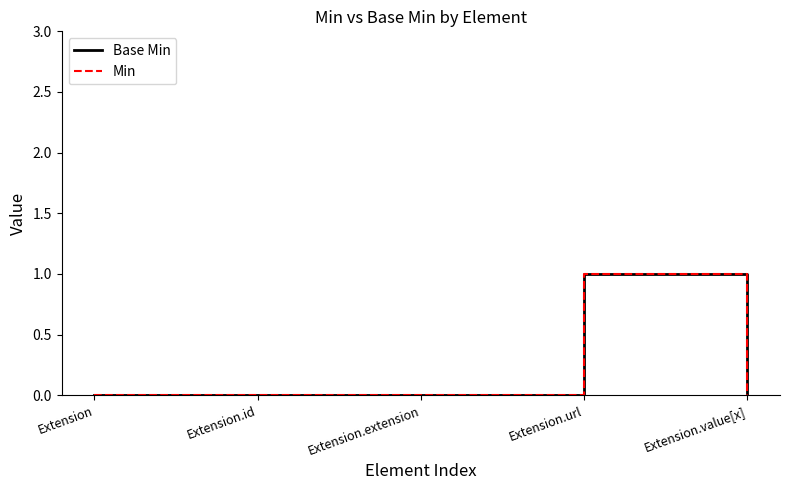

Which series has the largest total across all categories?

Base Min